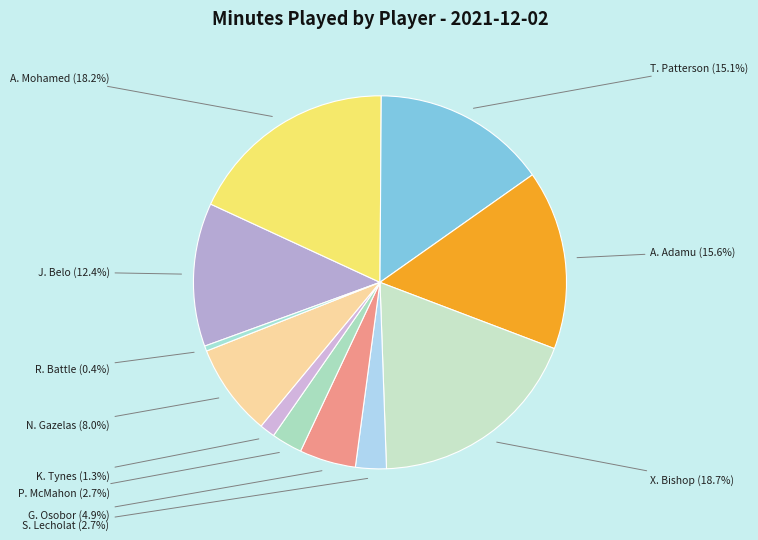

Is it true that J. Belo is 12% of the pie?

True